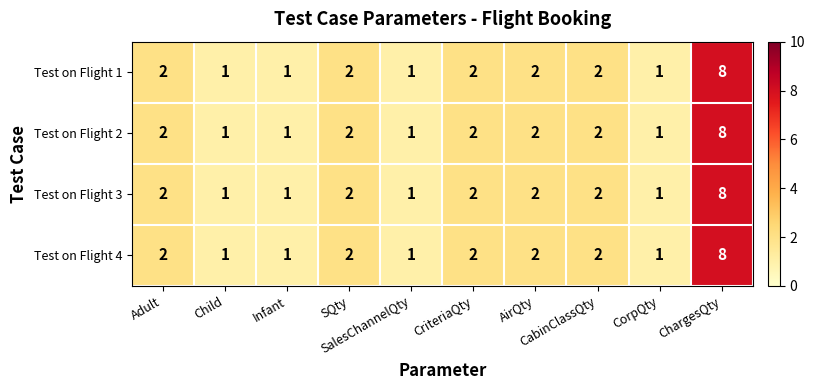

What is the sum of all Test on Flight 2 values?

22